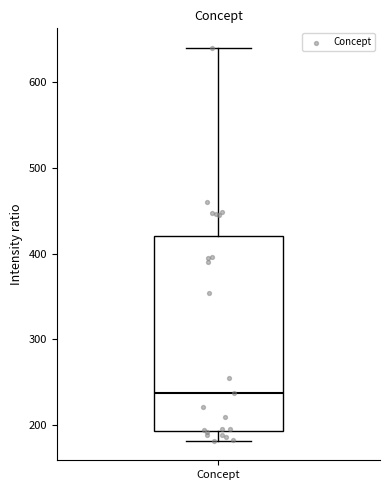

Transcribe this box plot: give where the median line is, the range the box spans, and where the two whiskers end, as read against the y-axis. The values are not printed on the chart, so give them approximately, as read against the axis.

median 240, box 190 to 420, whiskers 180 to 640